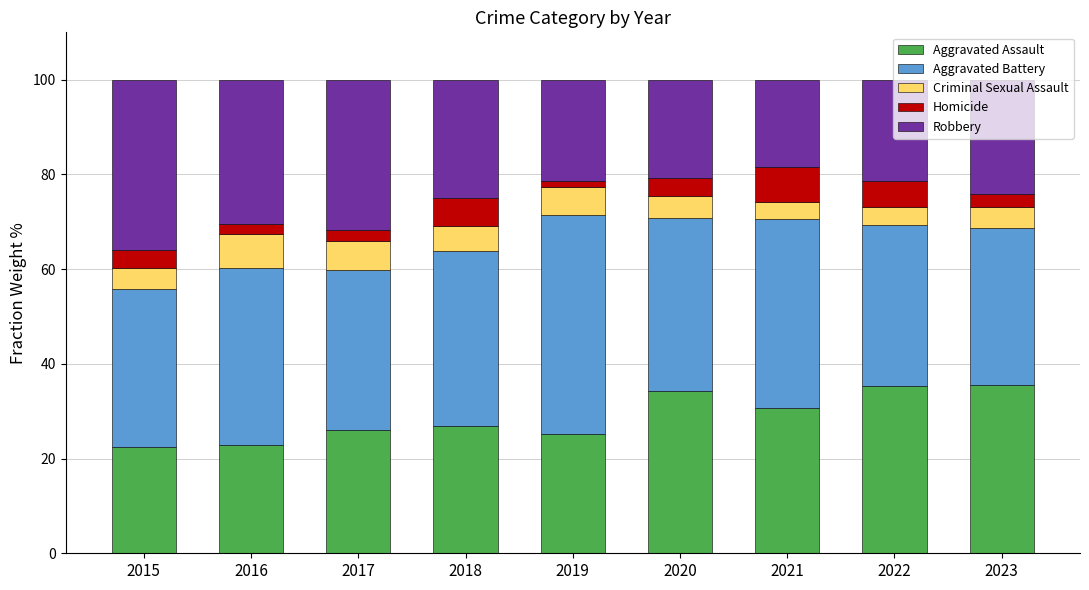

What is the value of the Aggravated Assault bar at the 5th from the left?

25.1